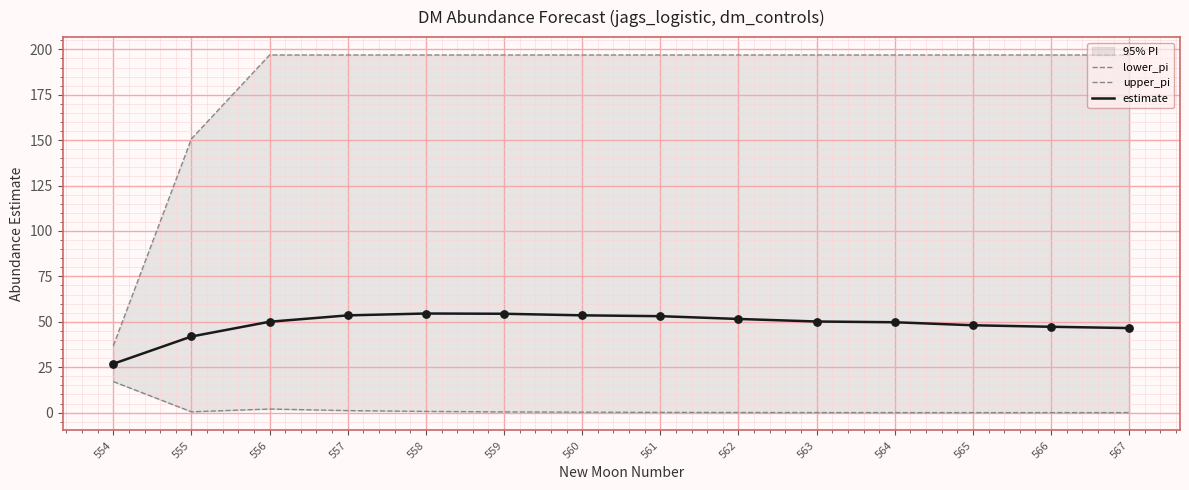

Which series reaches the minimum Y coordinate?

lower_pi